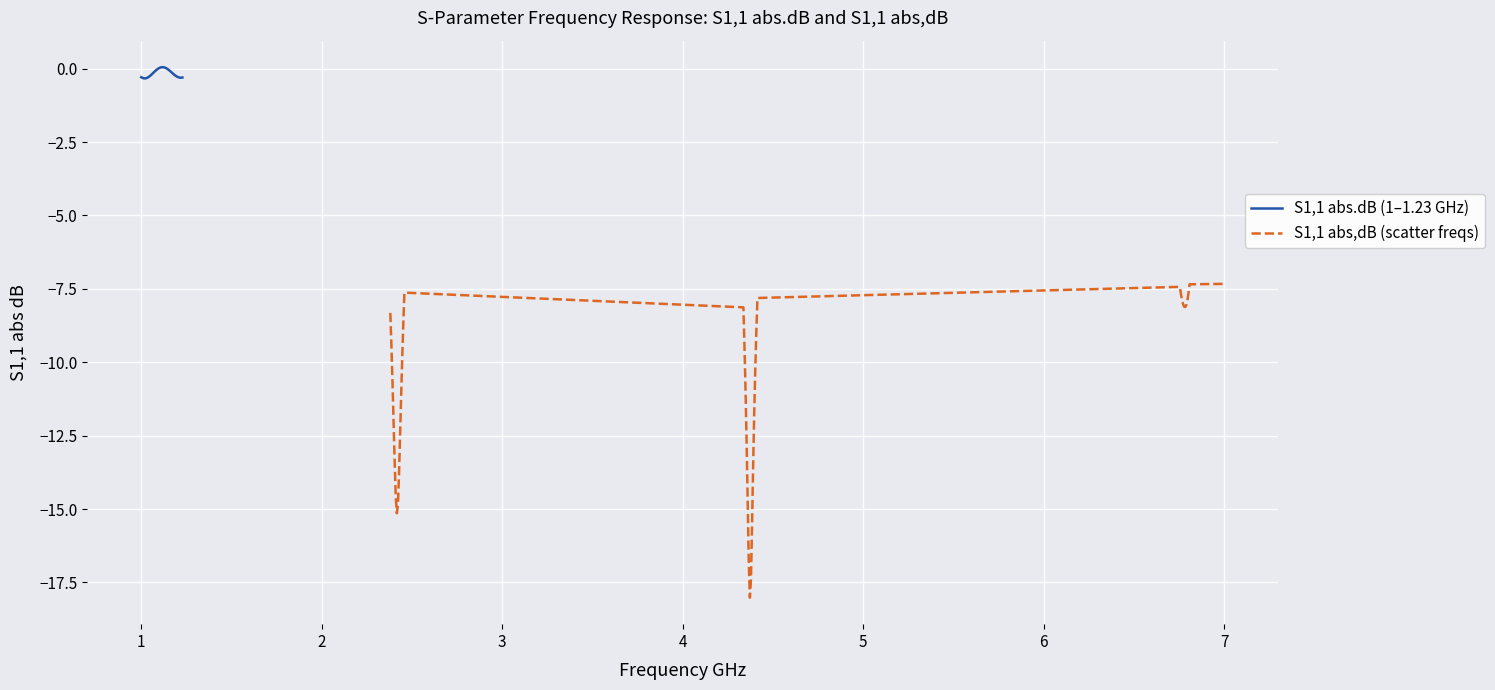

Reading left to right, list all the values displayed in this chart.

S1,1 abs.dB (1–1.23 GHz): -0.3	-0.3	-0.3	-0.3	-0.3	-0.3	-0.3	-0.3	-0.3	-0.2	-0.2	-0.1	-0.1	-0.1	-0.0	-0.0	0.0	0.0	0.0	0.0	0.0	0.0	0.0	0.0	-0.0	-0.0	-0.1	-0.1	-0.1	-0.2	-0.2	-0.2	-0.2	-0.3	-0.3	-0.3	-0.3	-0.3	-0.3
S1,1 abs,dB (scatter freqs): -8.3	-9.4	-10.7	-12.0	-13.4	-14.6	-15.1	-14.9	-13.9	-12.5	-11.1	-9.8	-8.7	-7.6	-8.1	-9.4	-11.0	-12.8	-14.8	-16.8	-18.0	-17.4	-15.5	-13.5	-11.7	-10.2	-8.9	-7.8	-7.4	-7.7	-7.9	-8.0	-8.1	-8.1	-8.0	-7.9	-7.6	-7.3	-7.3